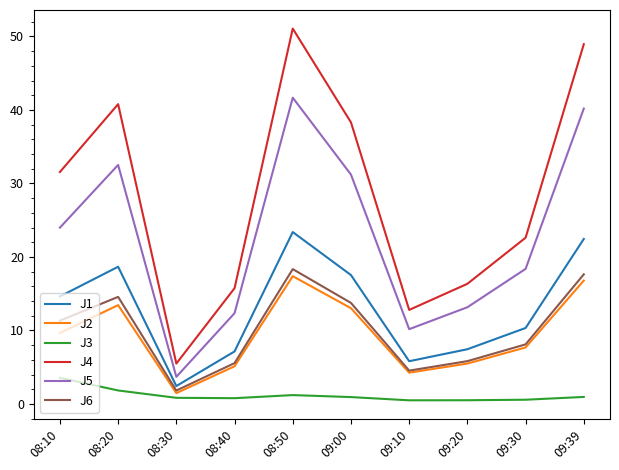

What position from the left is 09:10?

7